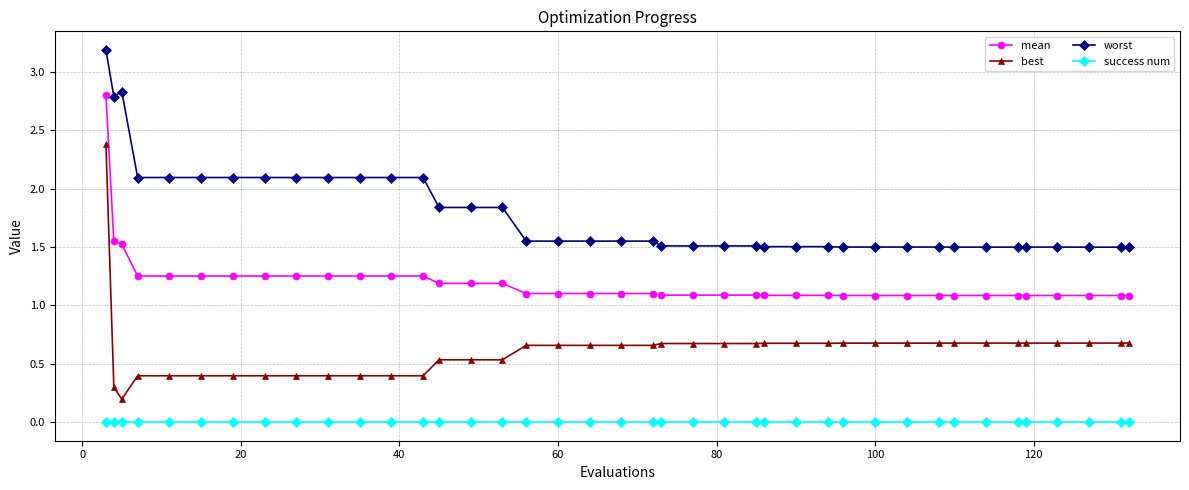

Which series has the largest range (max minus min)?

best